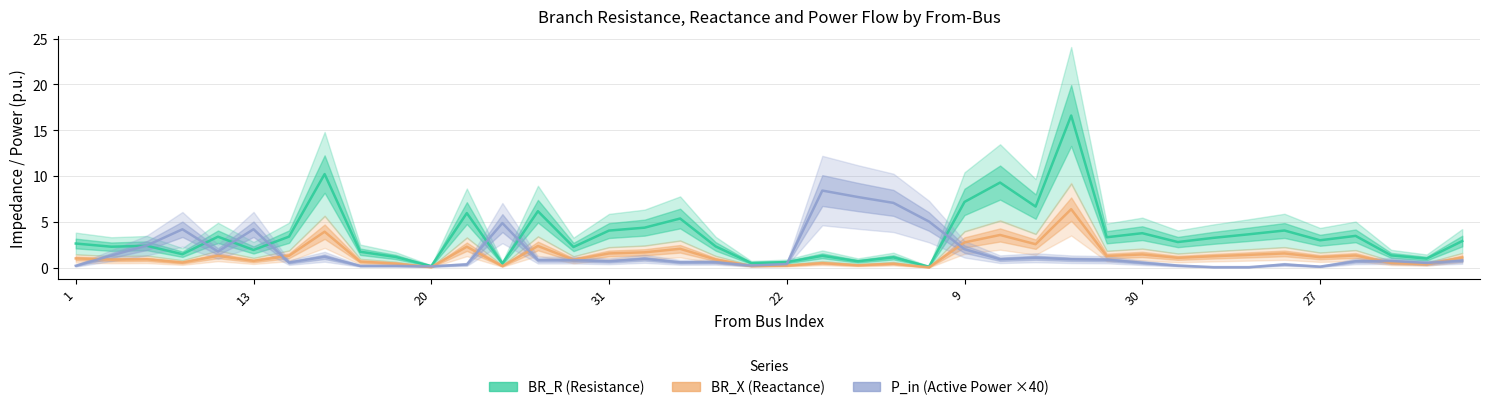

How many lines are shown in the chart?

3